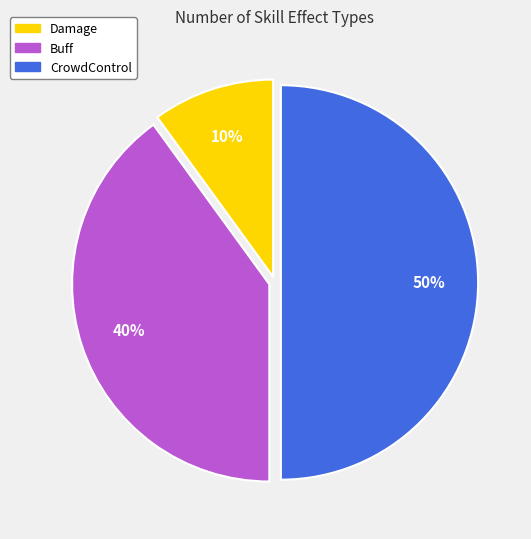

Between Buff and CrowdControl, which is larger?

CrowdControl